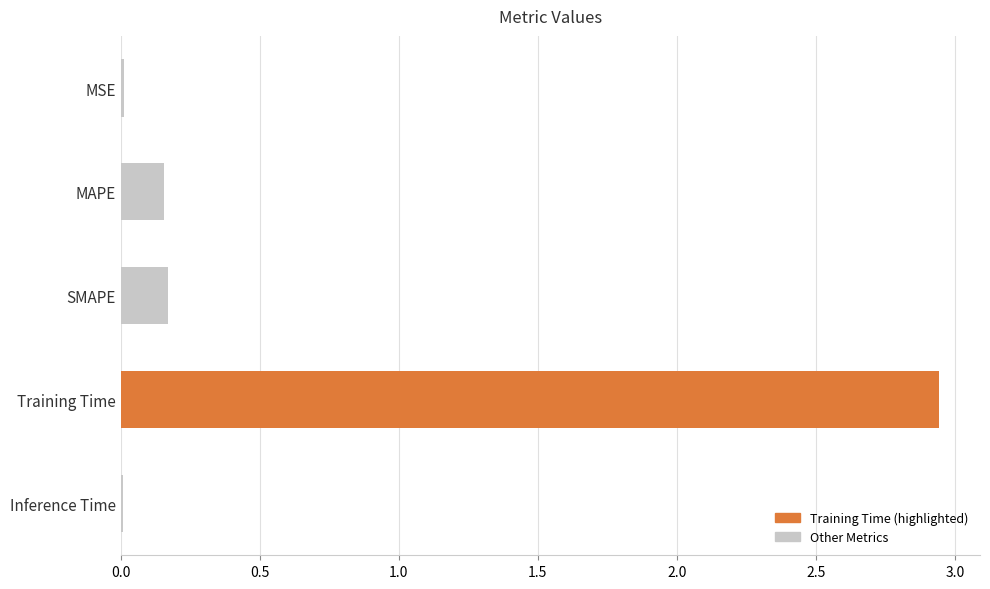

Which has a higher value, Training Time or Inference Time?

Training Time